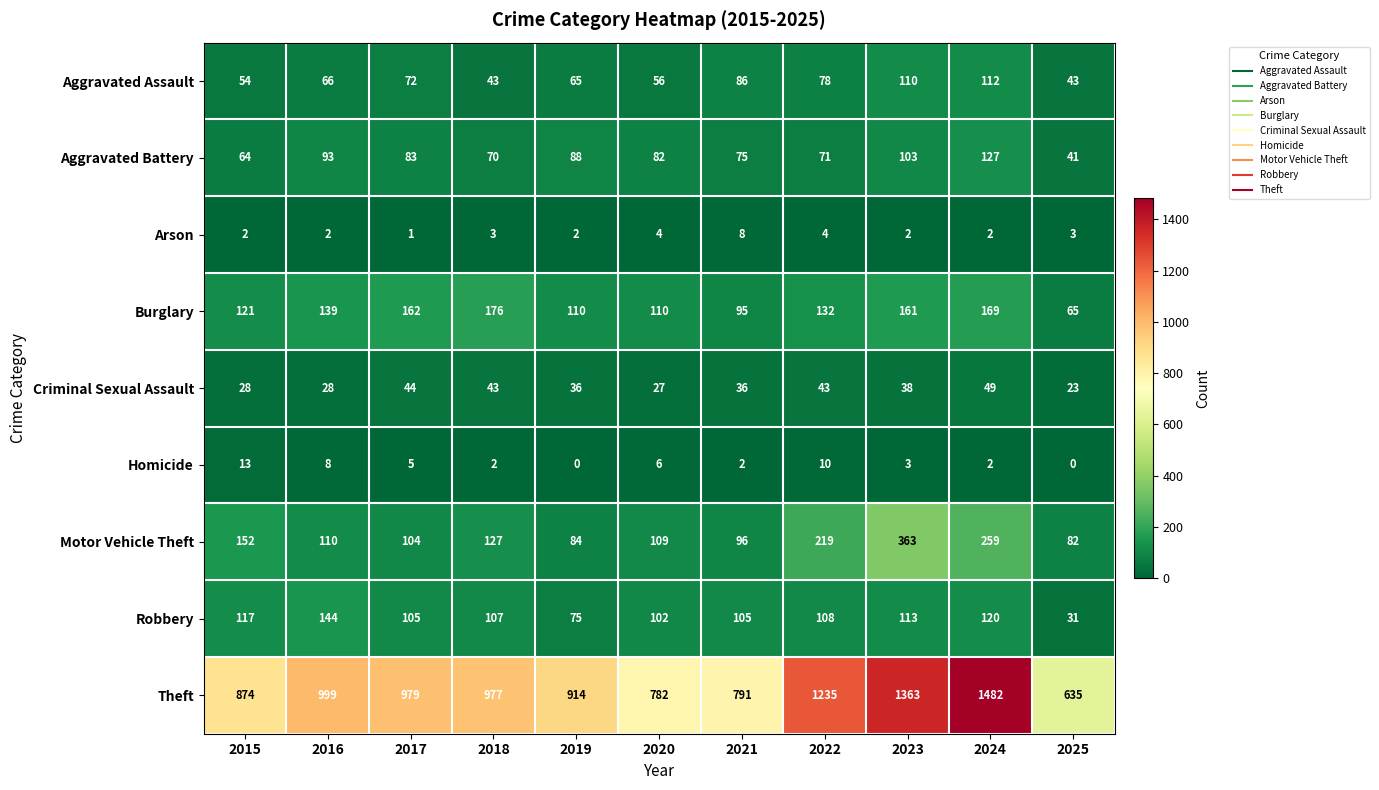

Count the number of data series in this chart.

9